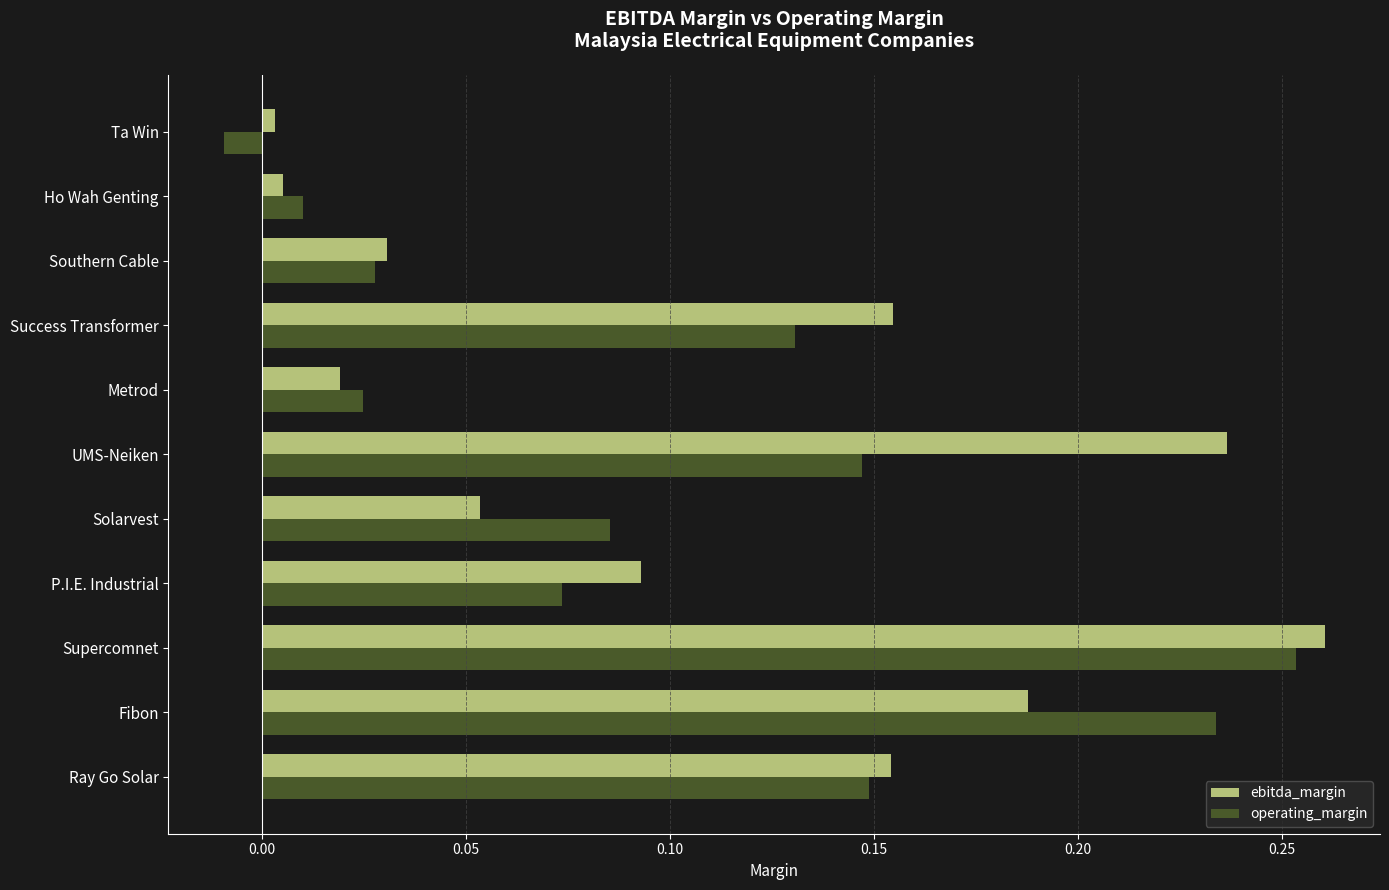

What is the total value across all series at UMS-Neiken?

0.4